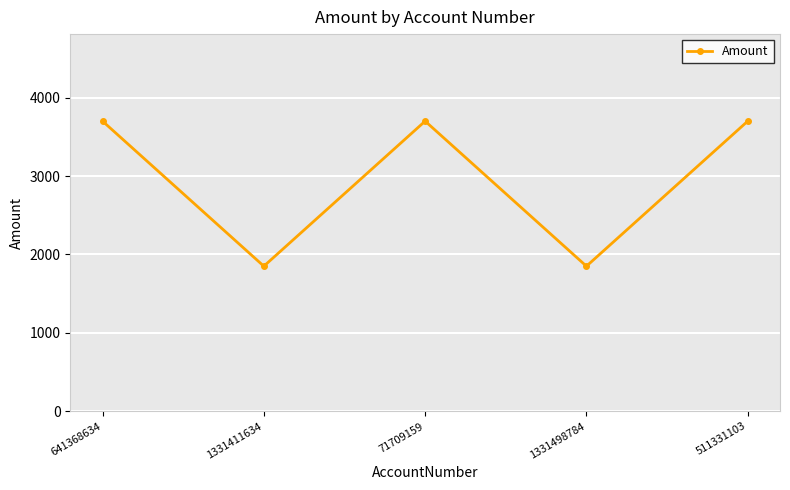

True or false: the data shows 1850 at 1331411634.

True